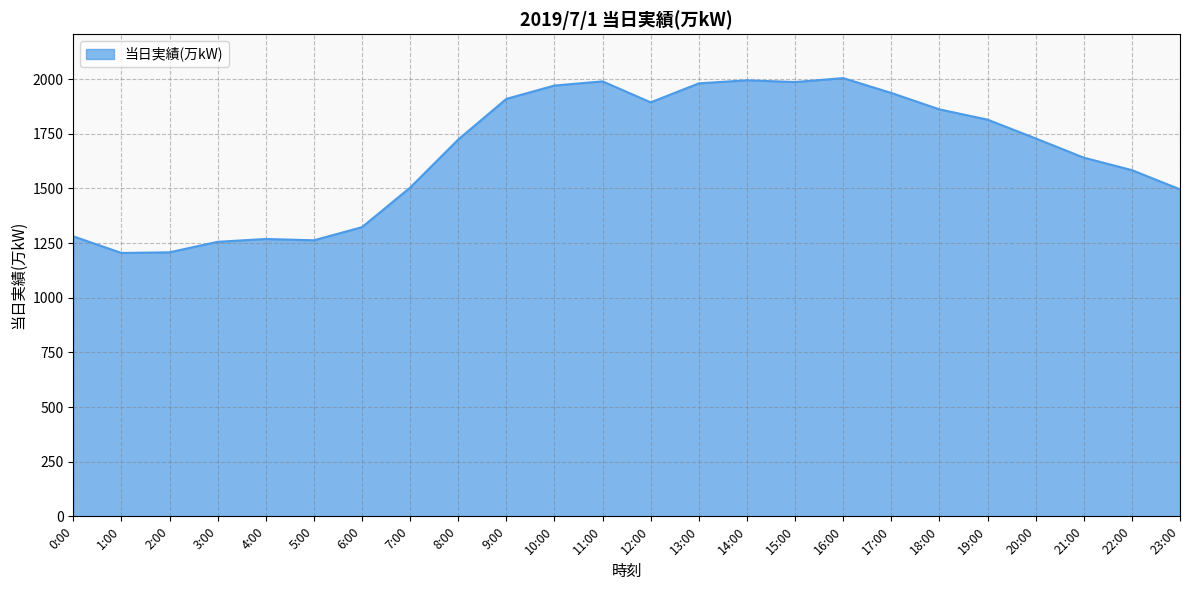

Is it true that the value at 14:00 is 3351?

False